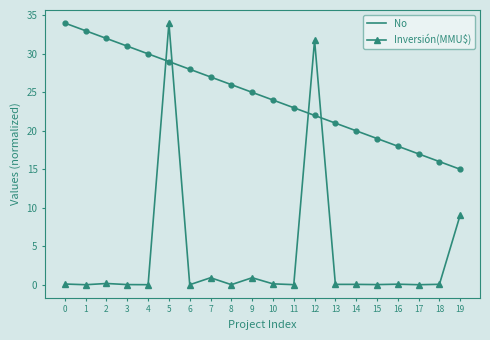

Which series has the largest range (max minus min)?

Inversión(MMU$)